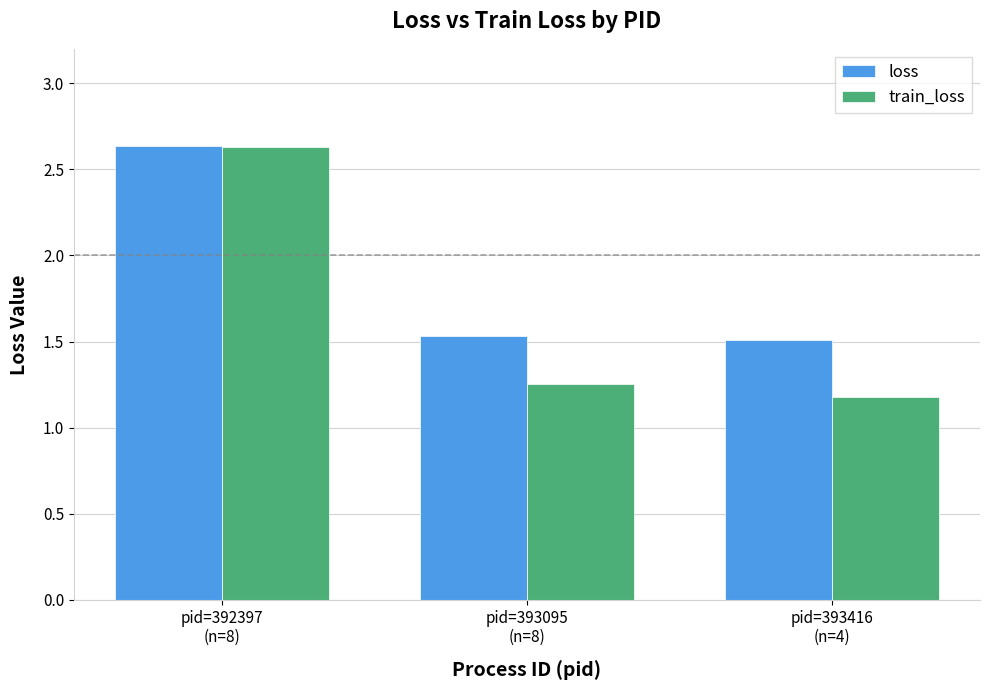

What is the average value of the loss series?

1.9